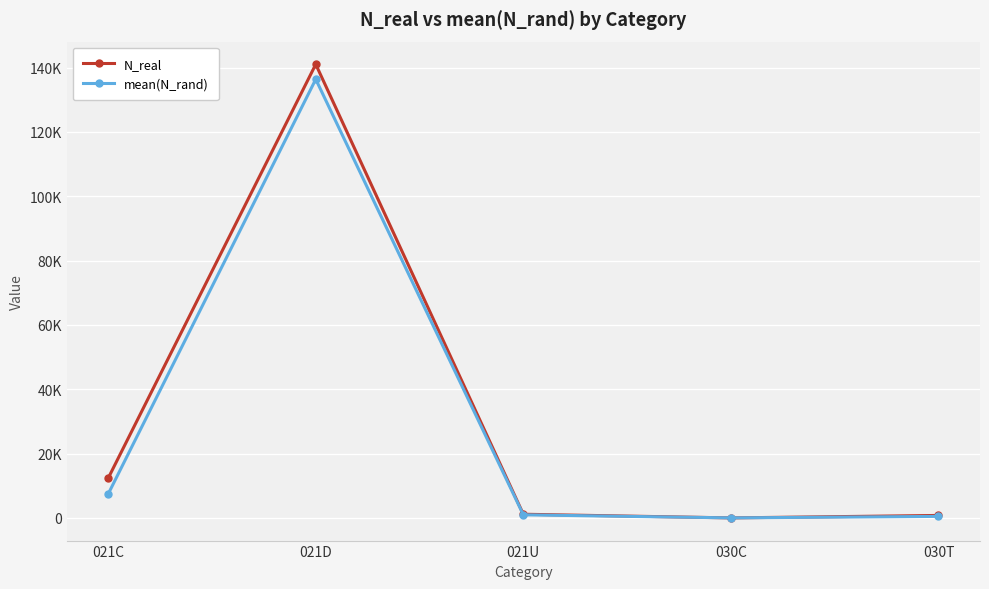

What position from the right is 030T?

1